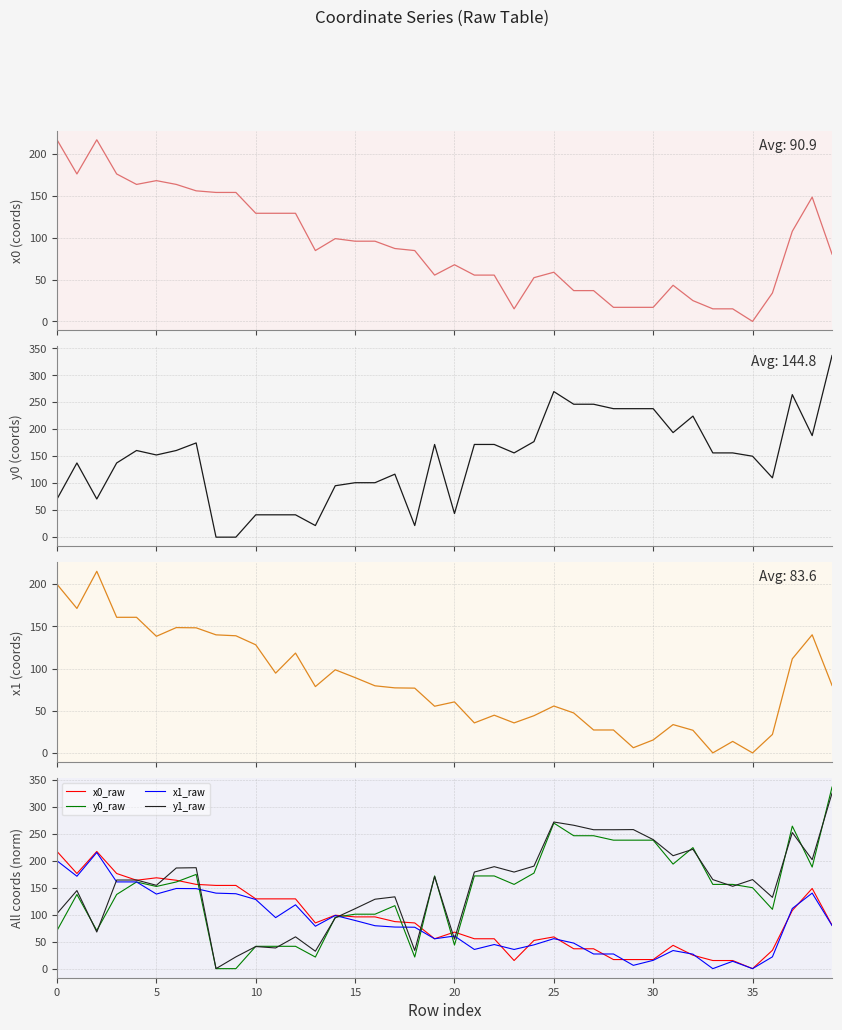

Reading right to left, what are all the values shown in this chart?

x0: 80.4	148.6	107.7	34.0	0.0	15.0	15.0	24.8	43.2	16.8	16.8	16.8	36.8	36.8	58.8	52.3	15.0	55.4	55.4	67.7	55.4	84.7	87.1	95.9	95.9	99.0	84.7	129.3	129.3	129.3	154.2	154.2	156.1	163.8	168.3	163.8	176.3	217.1	176.3	217.1
y0: 336.5	188.1	264.1	109.9	149.9	156.1	156.1	224.2	193.7	238.0	238.0	238.0	246.3	246.3	269.7	177.0	156.1	171.7	171.7	43.7	171.7	21.5	116.7	100.9	100.9	95.2	21.5	41.4	41.4	41.4	0.0	0.0	174.6	160.5	152.3	160.5	137.4	70.7	137.4	70.7
x1: 79.9	140.0	111.5	21.9	0.0	13.6	0.0	26.8	33.5	15.4	6.1	27.2	27.2	47.3	55.5	44.1	35.5	44.7	35.5	60.4	55.3	76.7	77.1	79.5	89.2	98.5	78.6	118.3	94.5	128.1	138.8	139.9	148.2	148.5	138.2	160.7	160.7	215.2	171.2	199.8
y1: 325.2	201.9	252.2	132.1	165.0	152.6	165.0	221.2	209.2	239.1	257.6	257.3	257.3	265.6	271.7	189.9	178.9	188.9	178.9	54.7	170.6	33.7	133.0	128.6	111.1	94.1	32.3	58.9	38.3	40.9	21.8	0.0	187.0	186.5	154.4	164.2	164.2	67.8	144.6	102.1